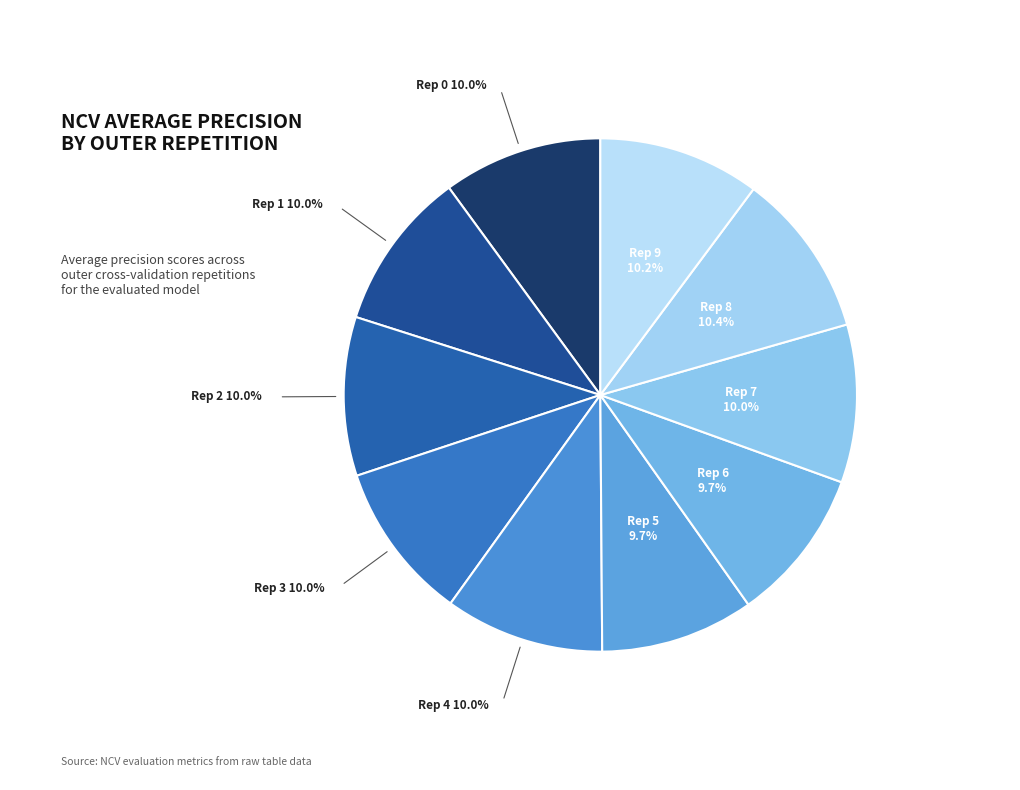

Is there any slice that represents more than half of the pie?

No